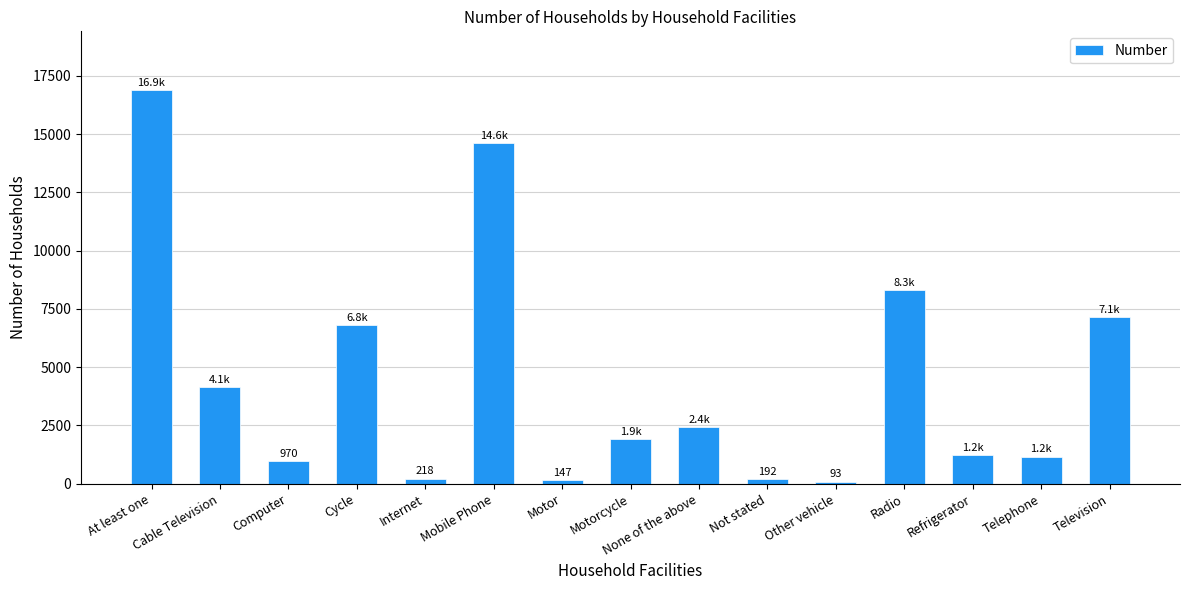

Is it true that the value at At least one is 16874?

True